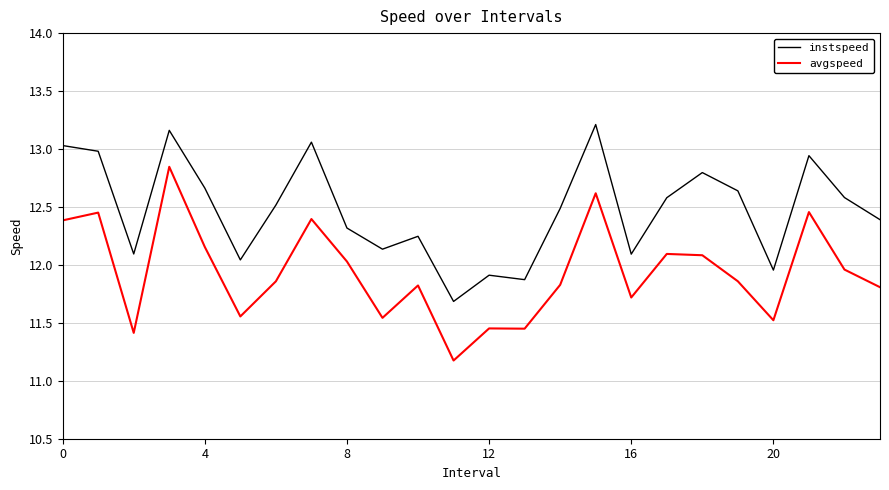

What is the difference between the maximum and minimum values in the instspeed series?

1.5